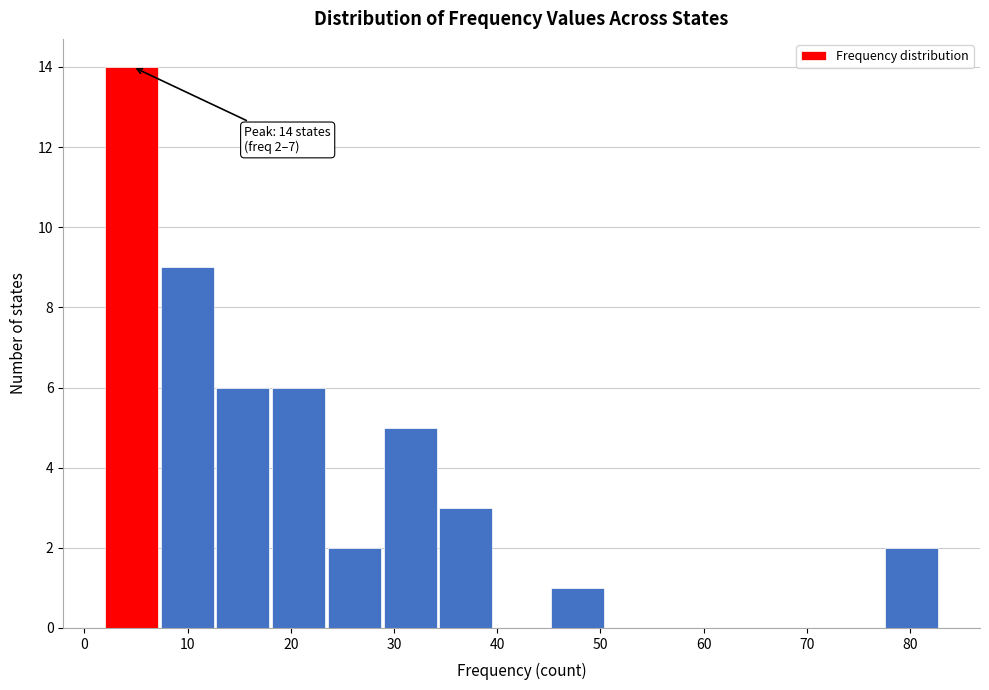

Over which range of the x-axis is the bar tallest?

2.0 to 7.4